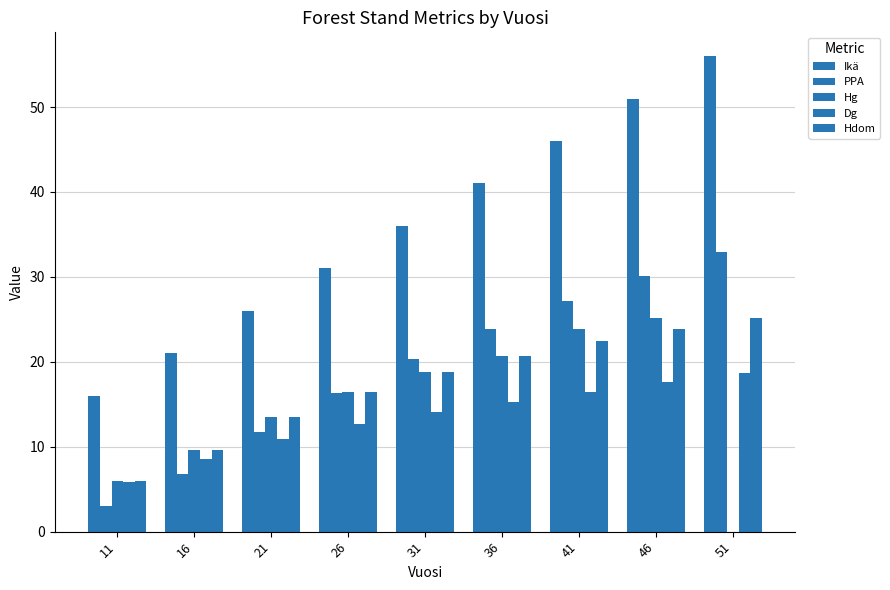

At how many categories does at least one series exceed 23?

7